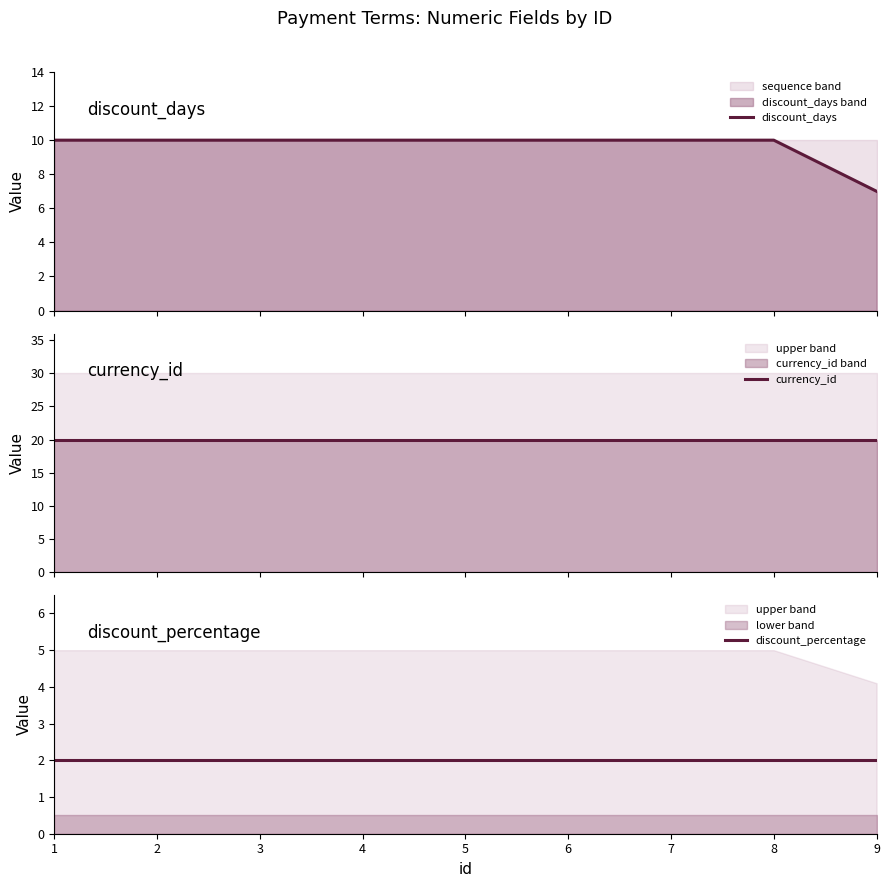

How many series are shown in this chart?

3